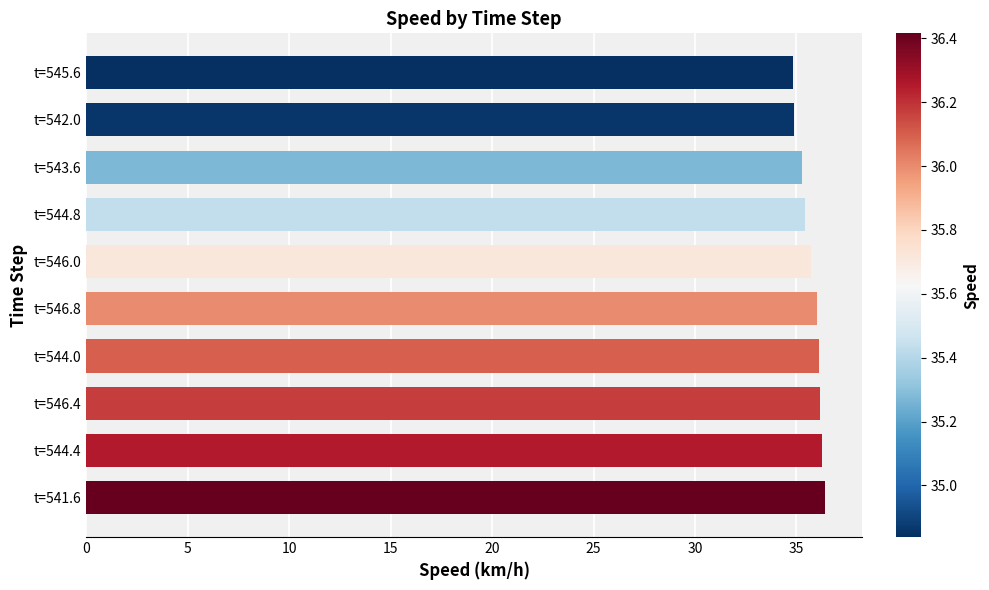

What is the change in value from t=544.0 to t=545.6?

-1.3